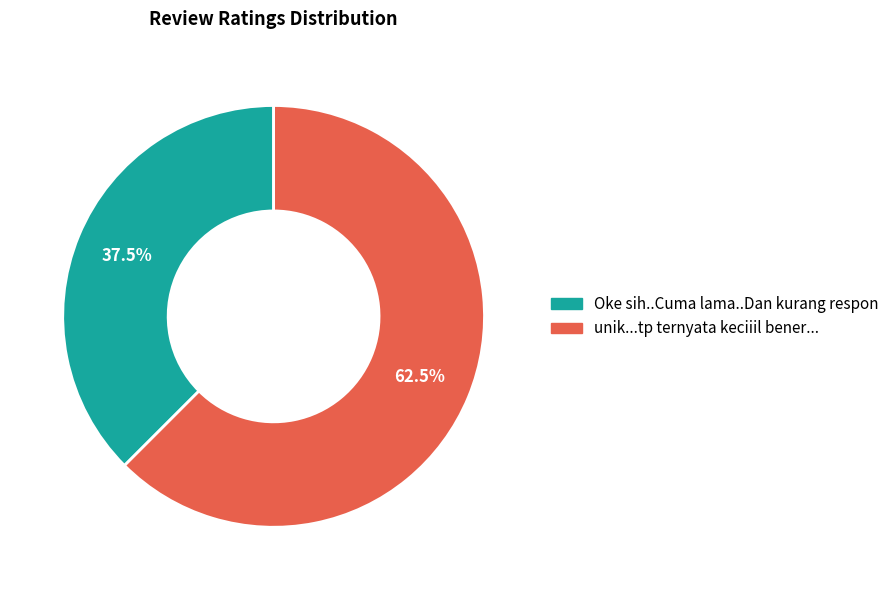

Count the number of slices in the pie.

2